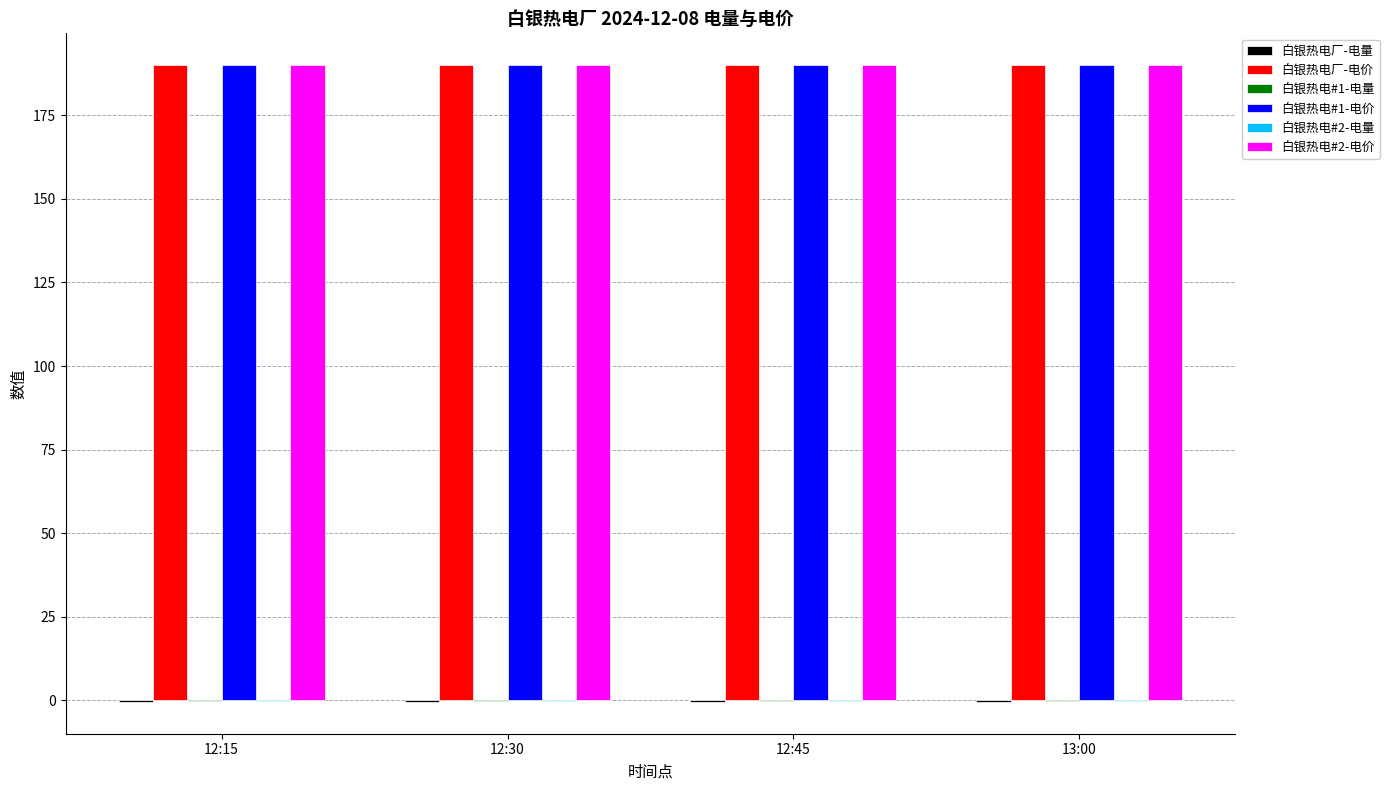

What is the greatest value displayed?

190.0